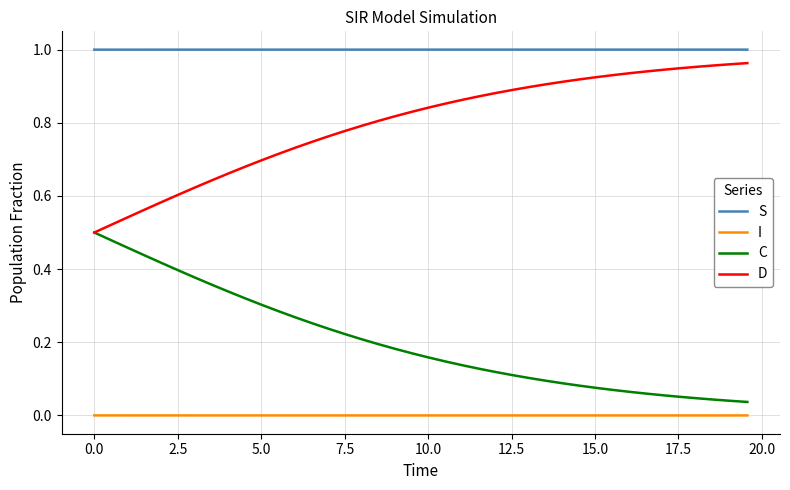

True or false: S and C cross at least once.

False